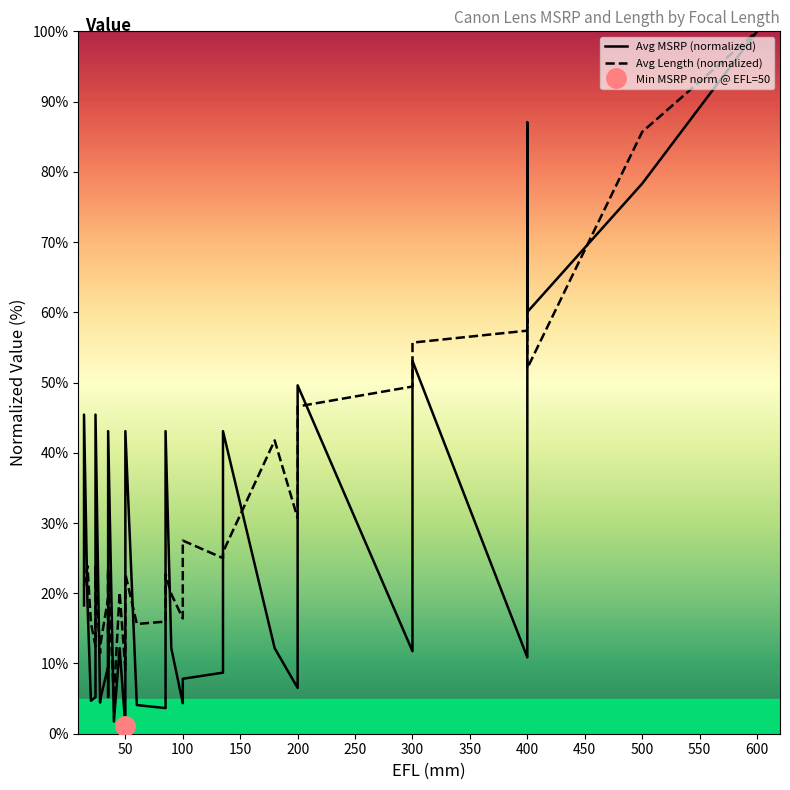

What is the approximate value of Avg Length at 200?

30.7